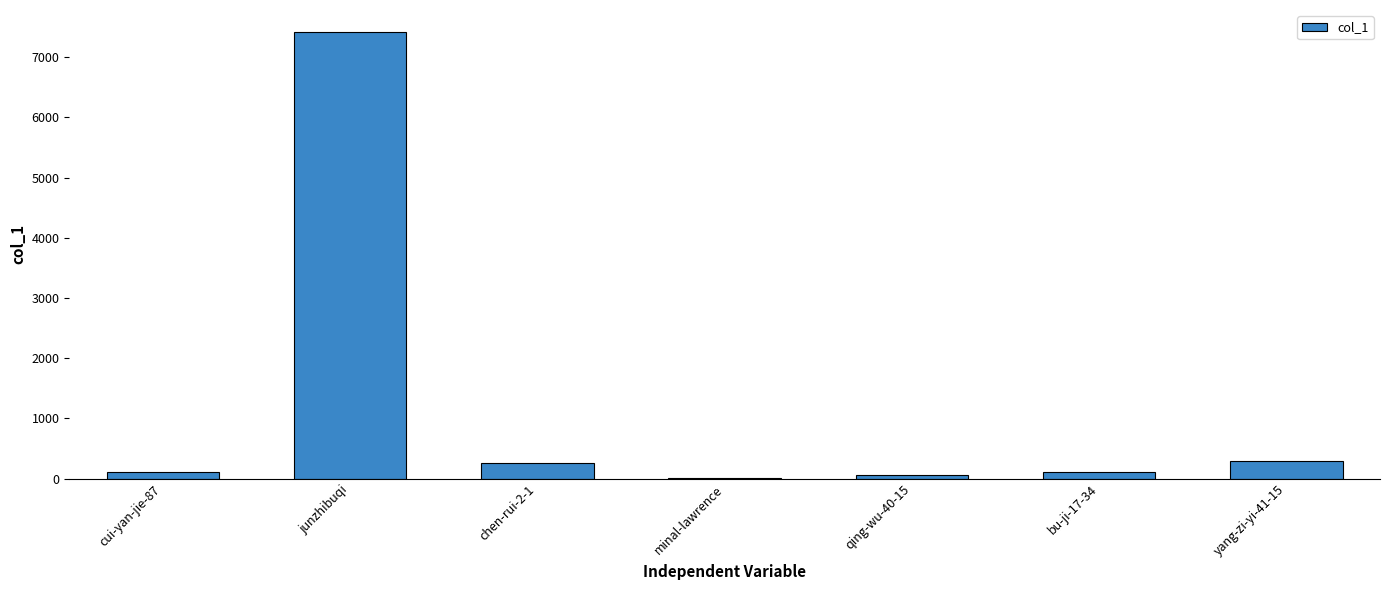

Are the bars horizontal?

No